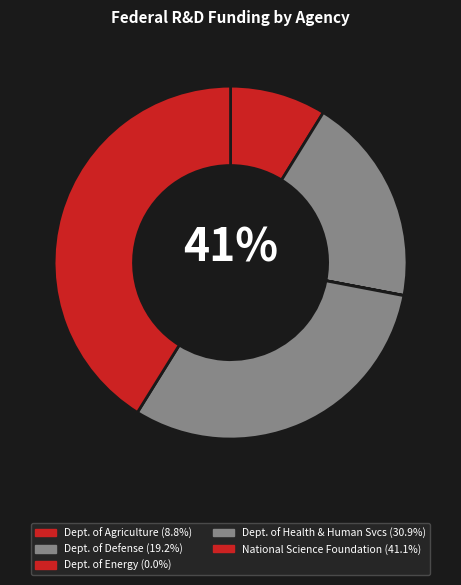

Which has a higher value, Department of Energy or Department of Health and Human Services?

Department of Health and Human Services